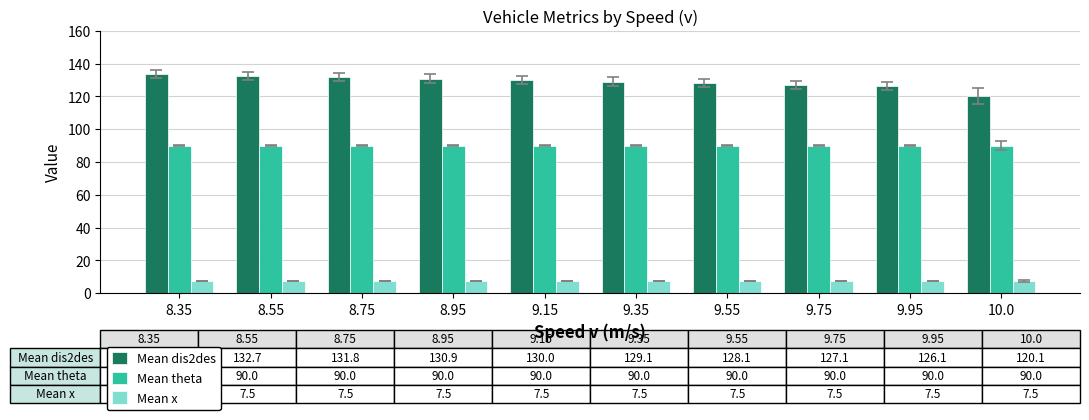

How many bars are there in each group?

3